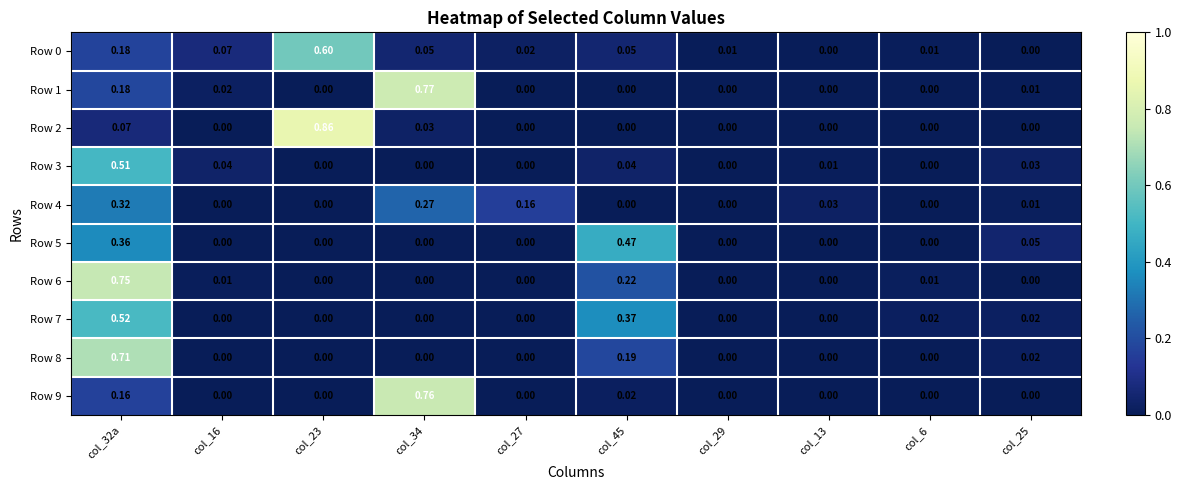

Is the value of Row 2 at col_34 greater than the value of Row 7 at col_29?

Yes